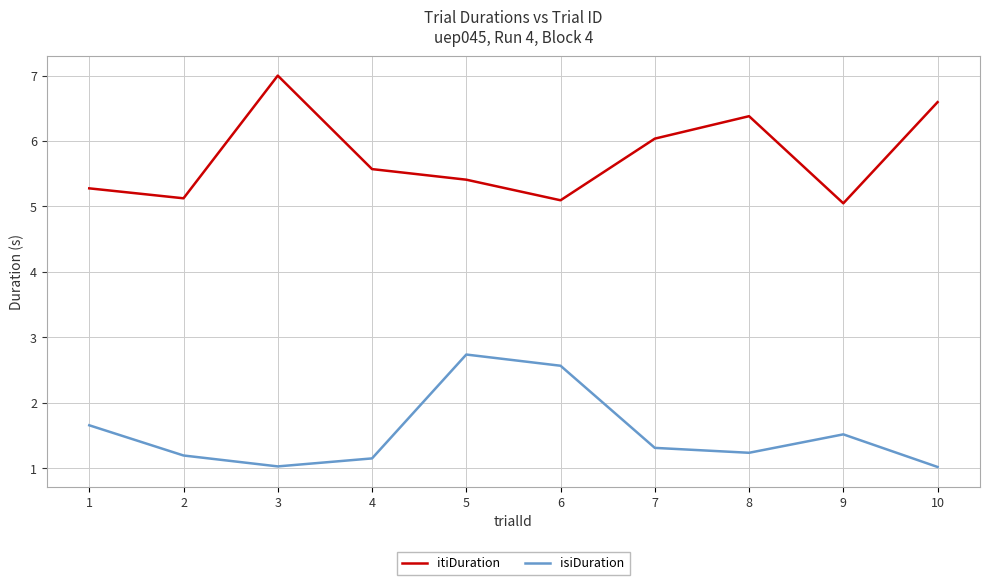

Reading left to right, what are all the values shown in this chart?

itiDuration: 1=5.3	2=5.1	3=7.0	4=5.6	5=5.4	6=5.1	7=6.0	8=6.4	9=5.0	10=6.6
isiDuration: 1=1.7	2=1.2	3=1.0	4=1.1	5=2.7	6=2.6	7=1.3	8=1.2	9=1.5	10=1.0